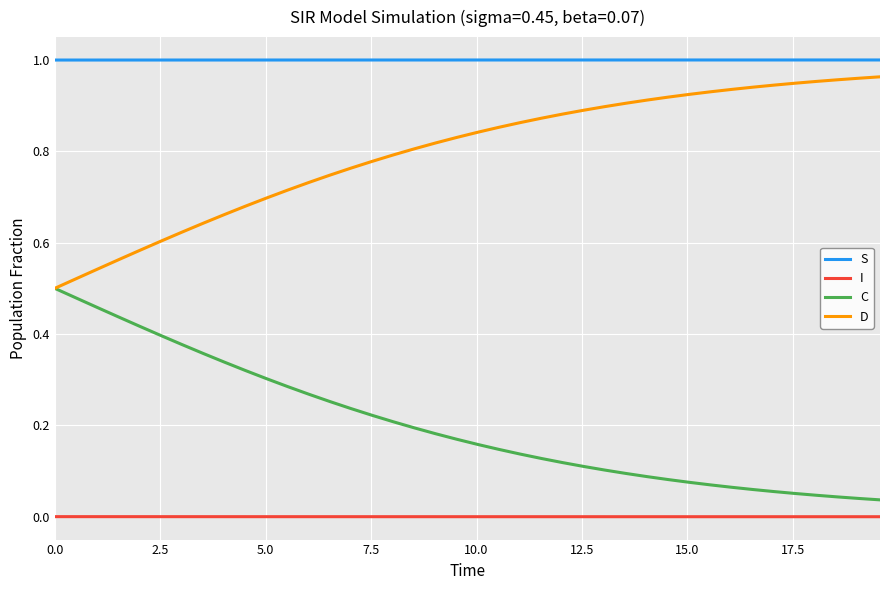

True or false: I and S cross at least once.

False